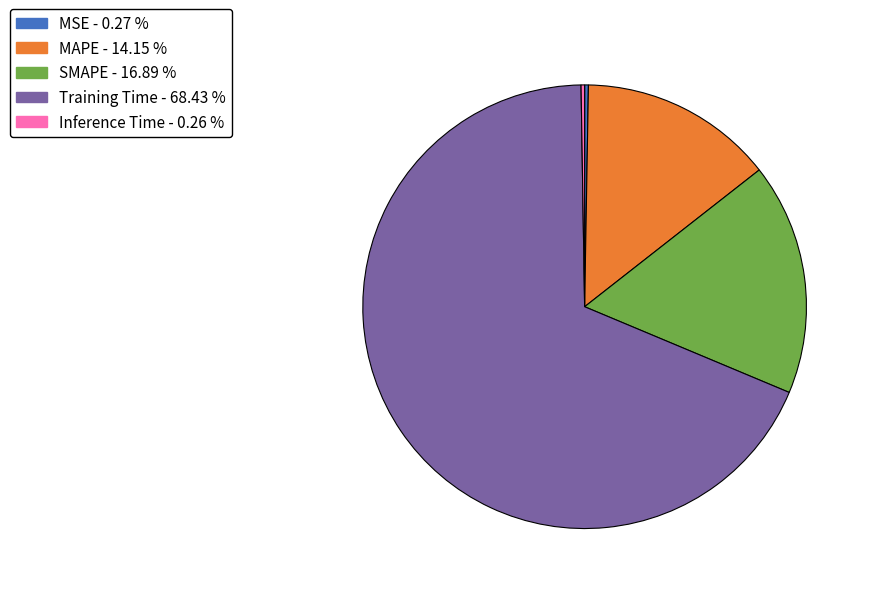

Is there a majority slice in this chart?

Yes